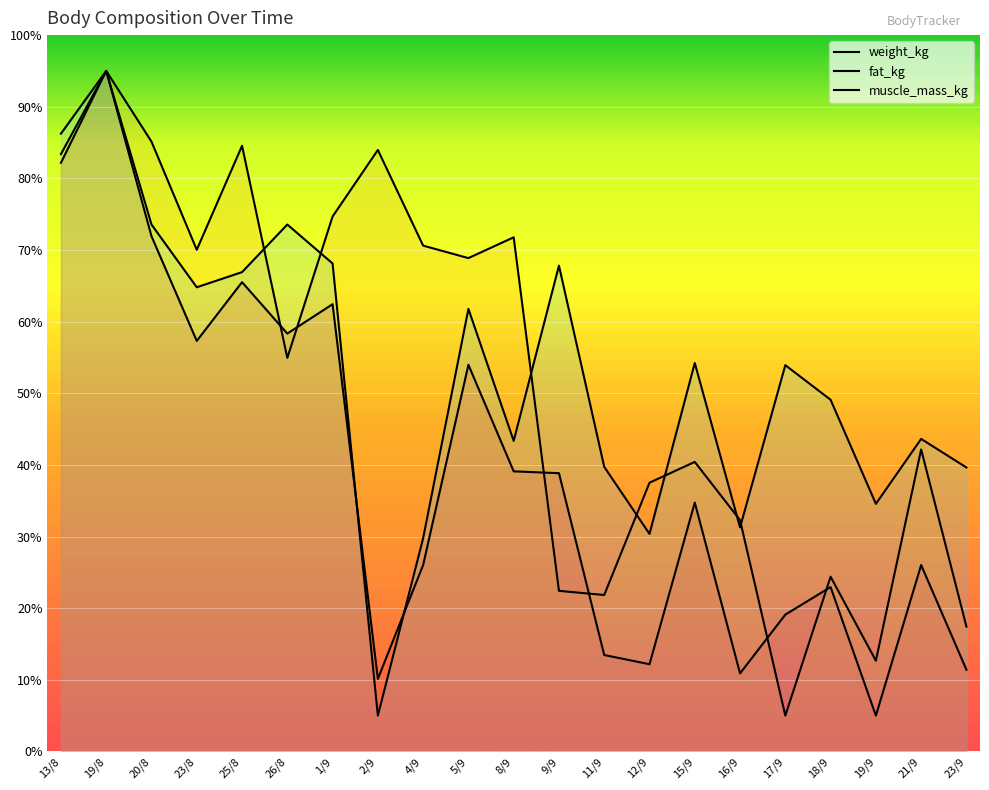

Does the chart have visible grid lines?

No